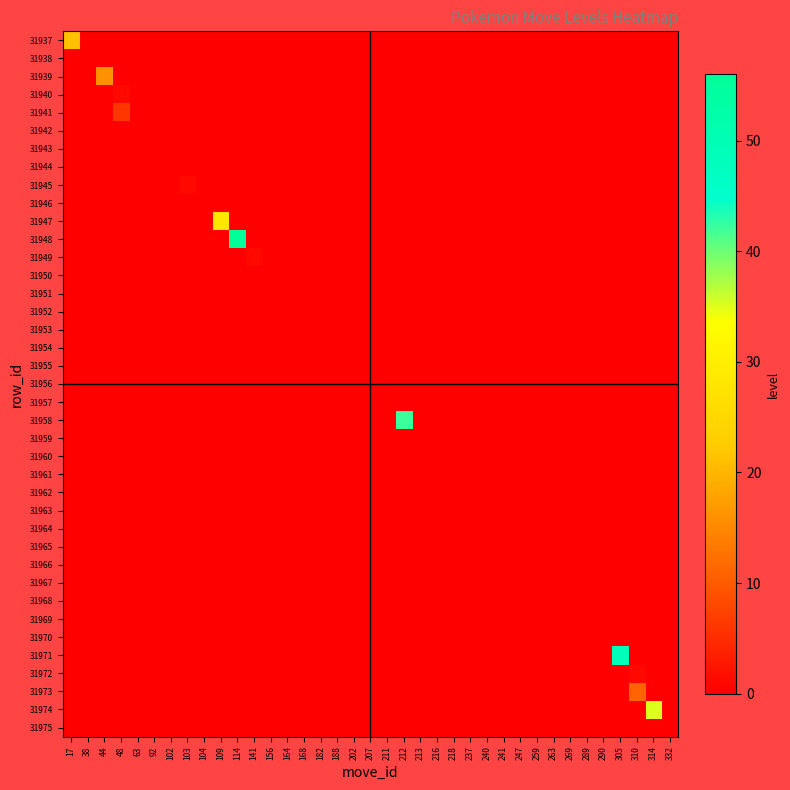

Which category has the lowest value across all series?

38